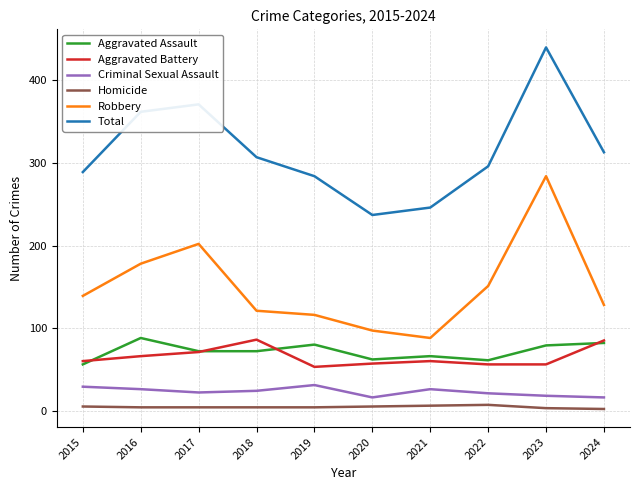

The Aggravated Assault series shows 53 at 2019. True or false?

False